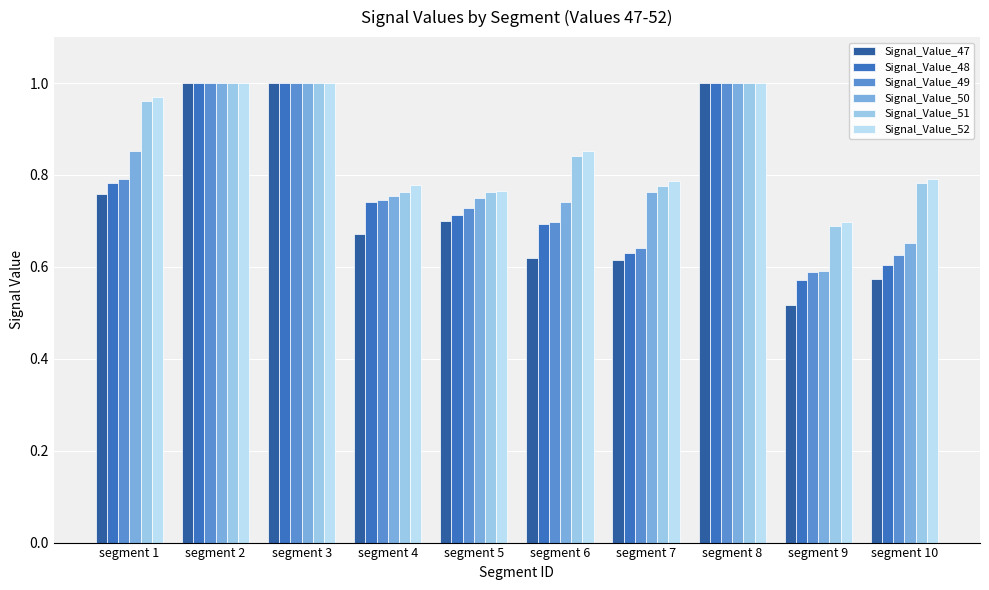

What is the total value across all series at segment 1?

5.1